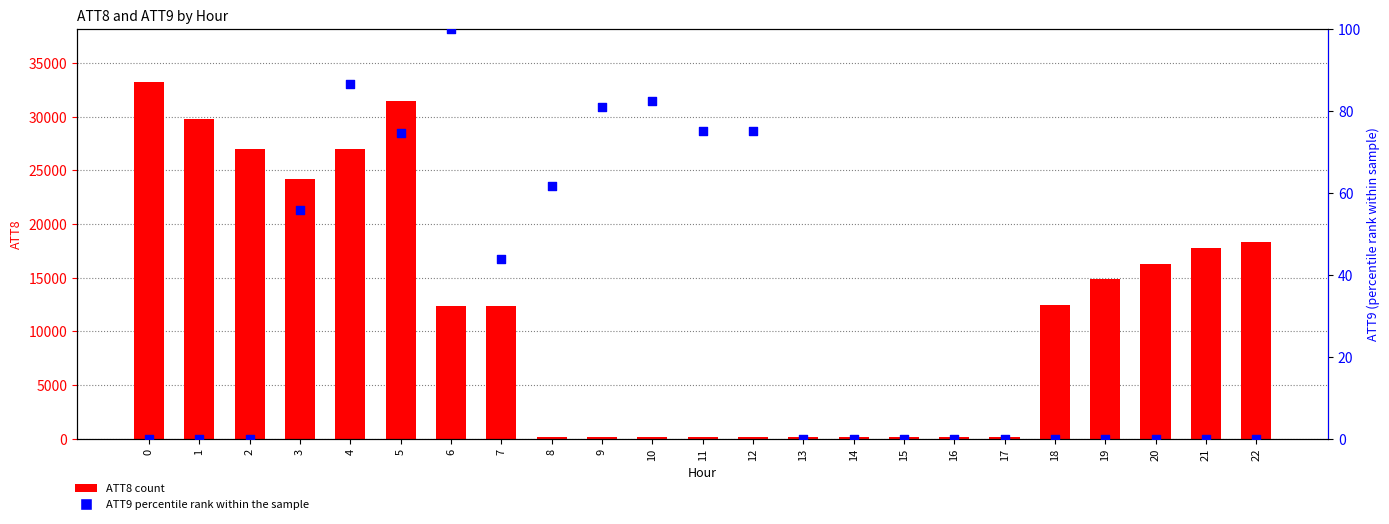

What is the total value across all series at 15?

200.0